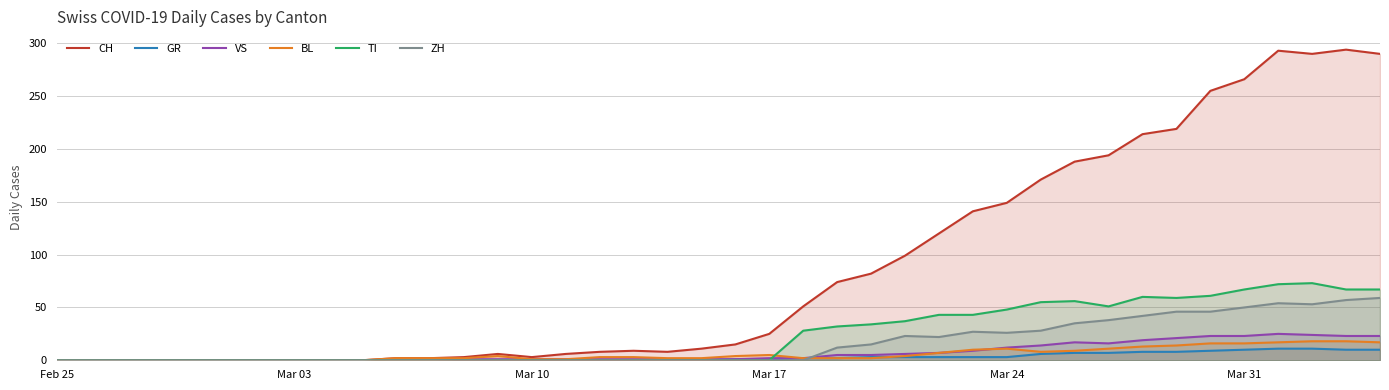

Which series has the largest range (max minus min)?

CH